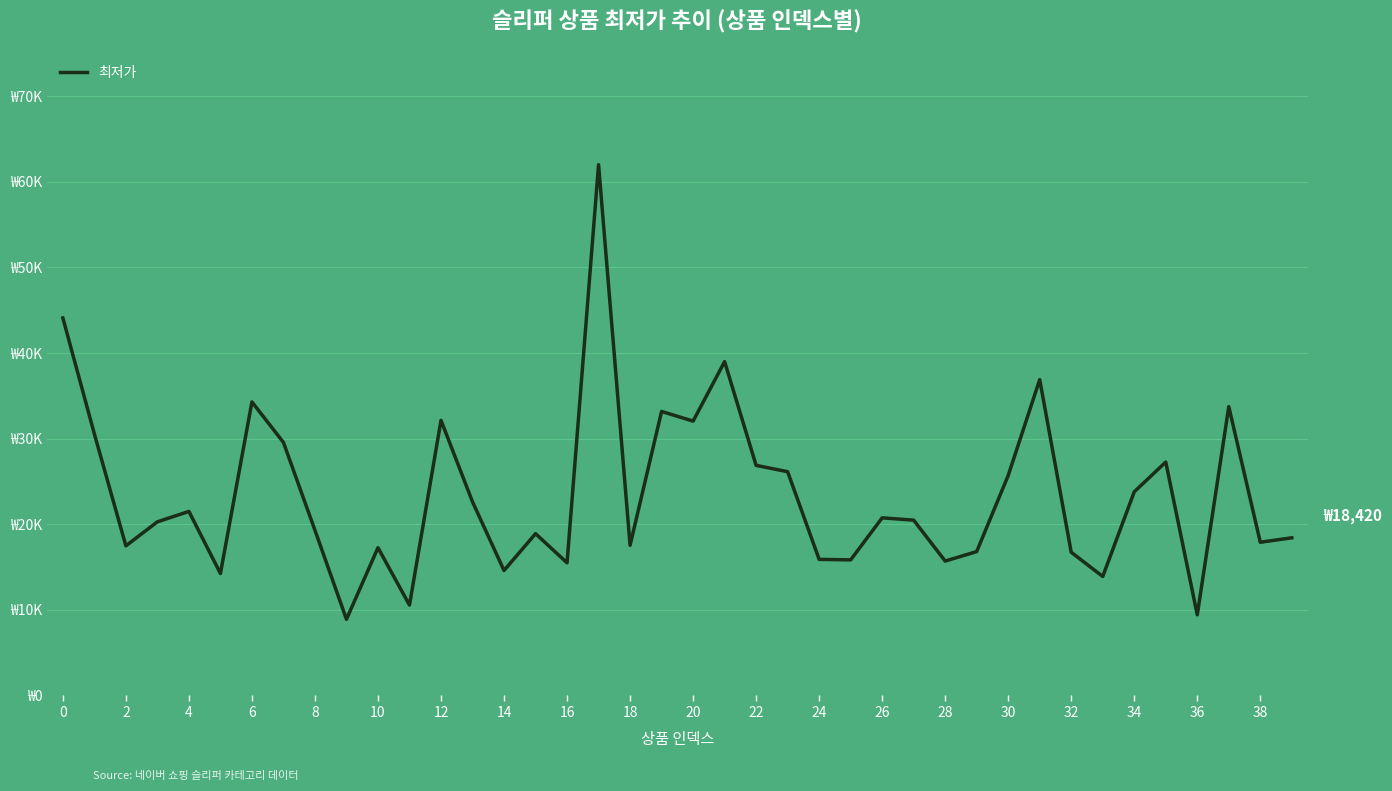

Does the chart display data point markers on the line(s)?

No